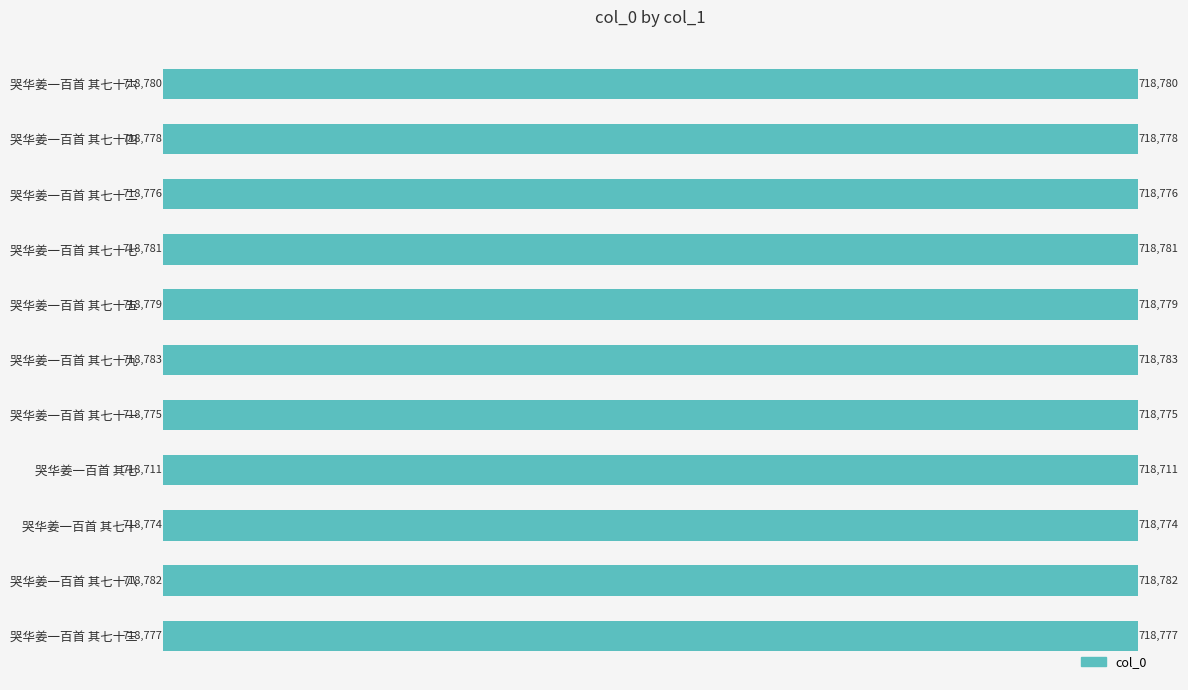

Are the bars grouped side by side (vs. stacked)?

No